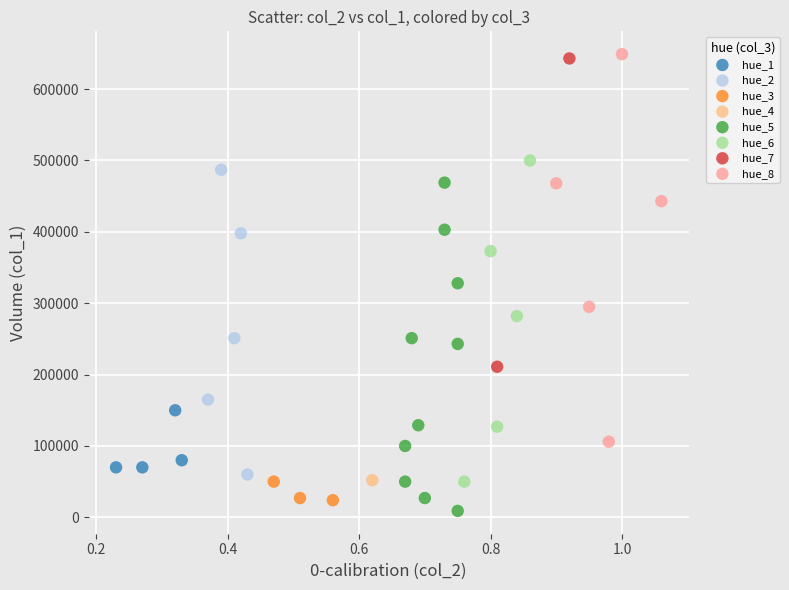

Which series reaches the minimum Y coordinate?

hue_5